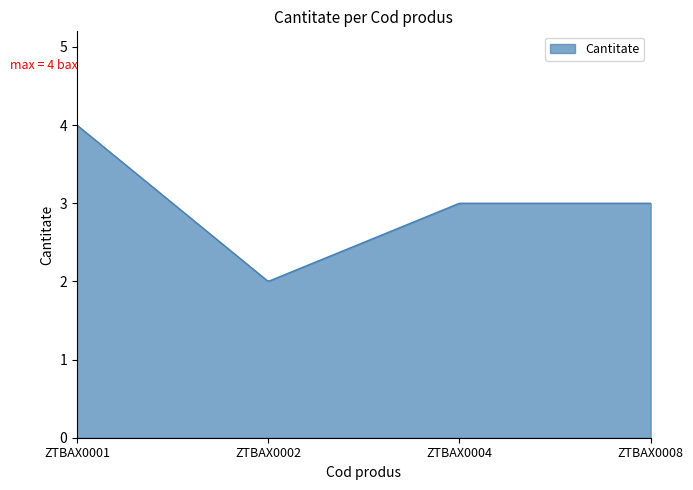

What is the difference between the maximum and second lowest values?

2.0